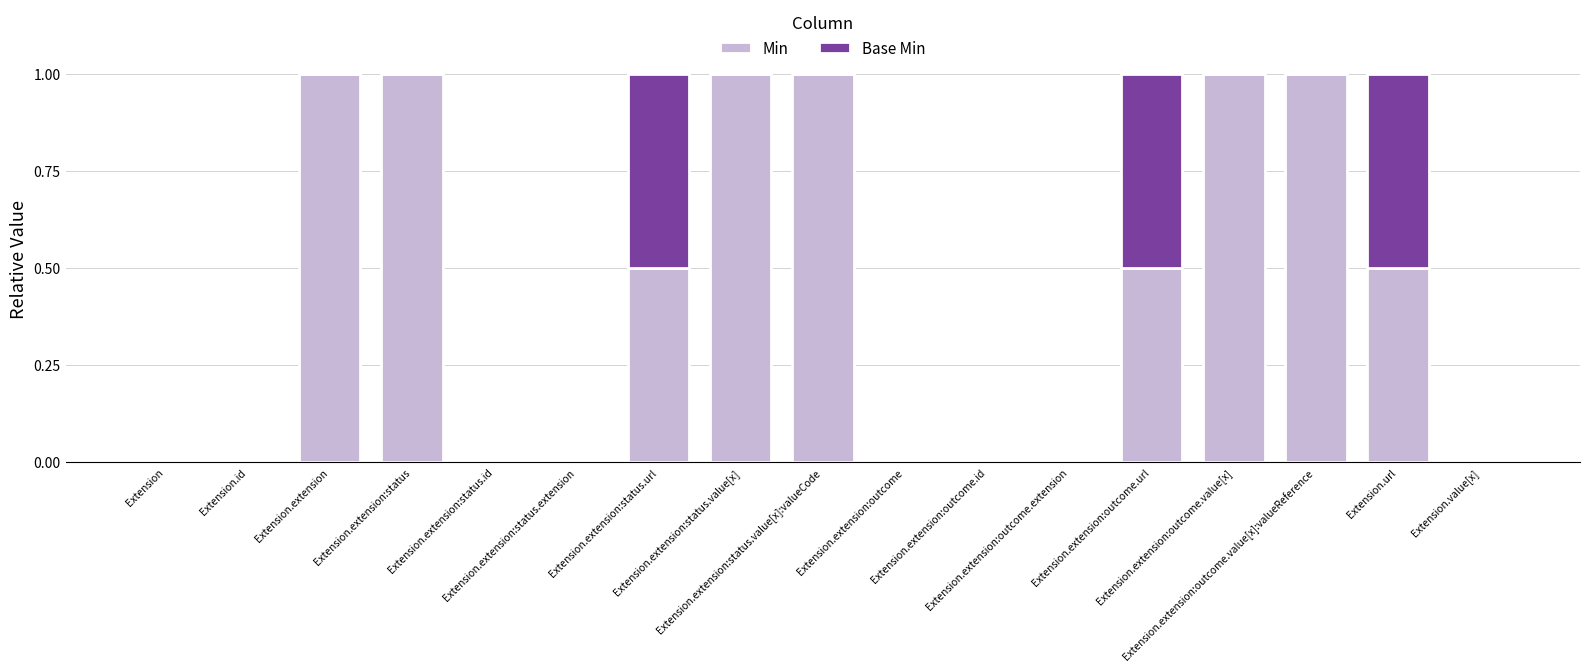

What is the sum of all Min values?

7.5